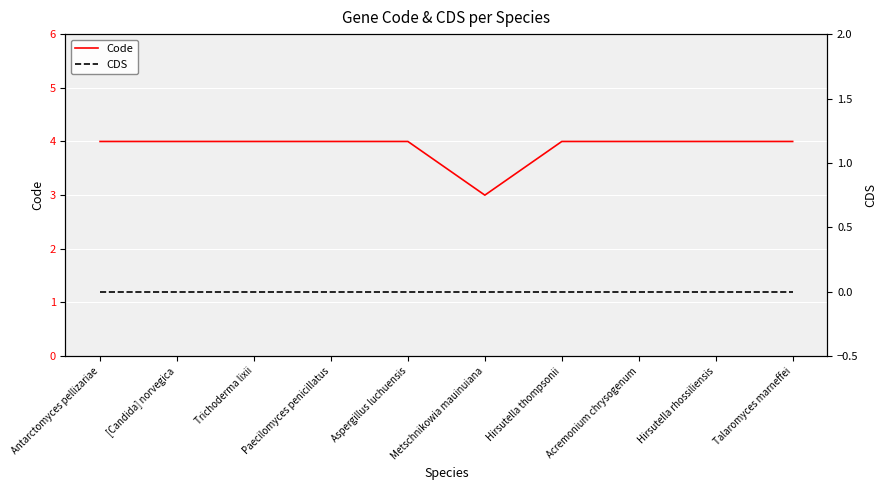

True or false: CDS has more than 2 interior local peaks.

False